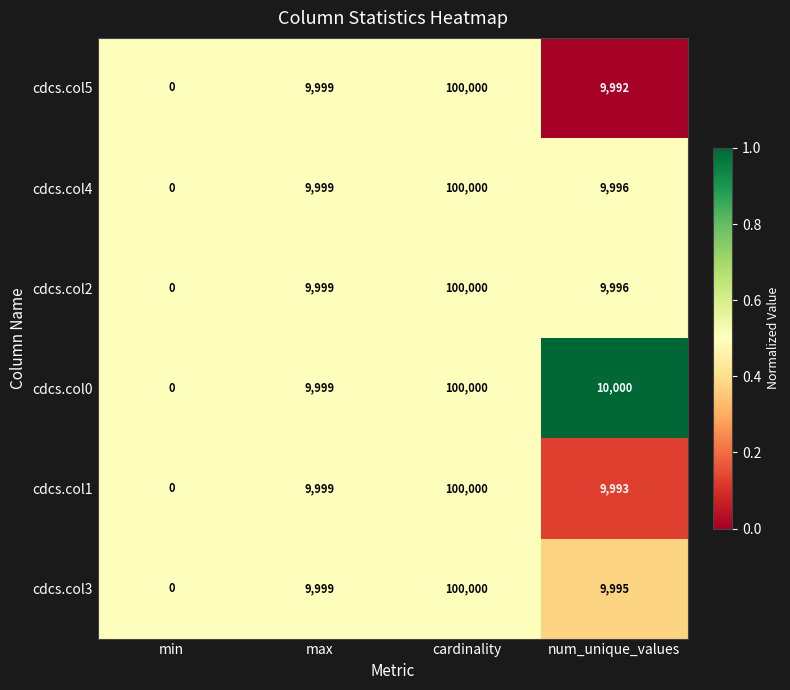

The cdcs.col3 series shows 0 at min. True or false?

True